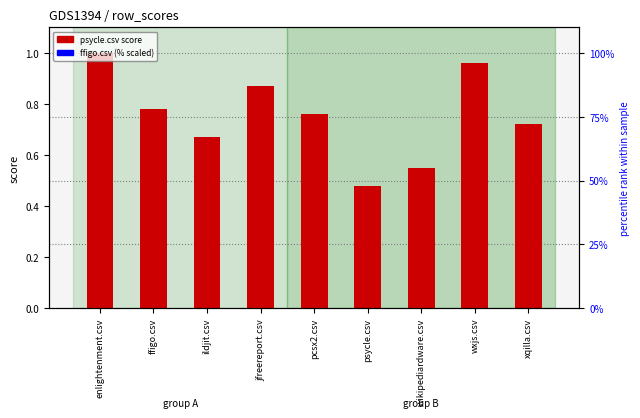

How many values in the ffigo.csv (scaled %) series exceed 75?

4